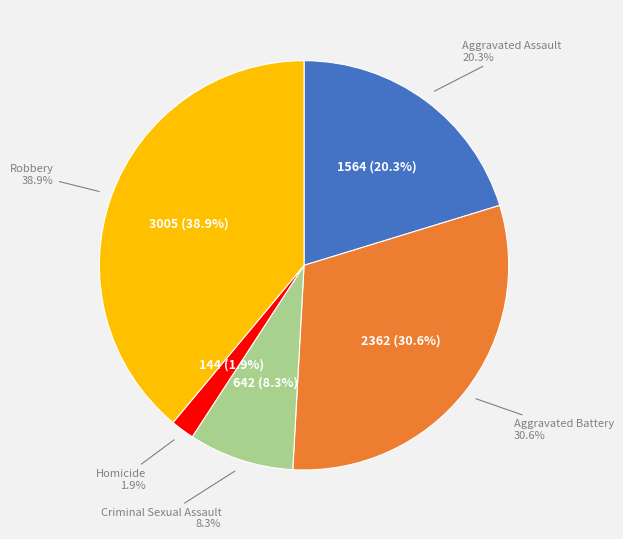

What is the ratio of the value at Homicide to the value at Aggravated Battery?

0.1